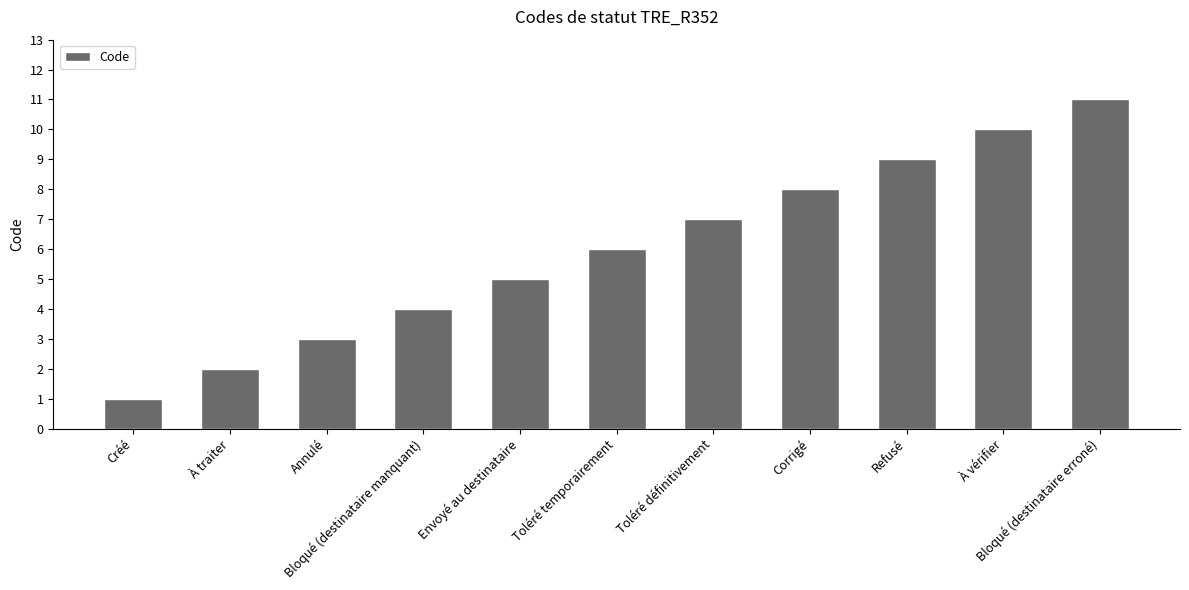

How many bars are there in total?

11